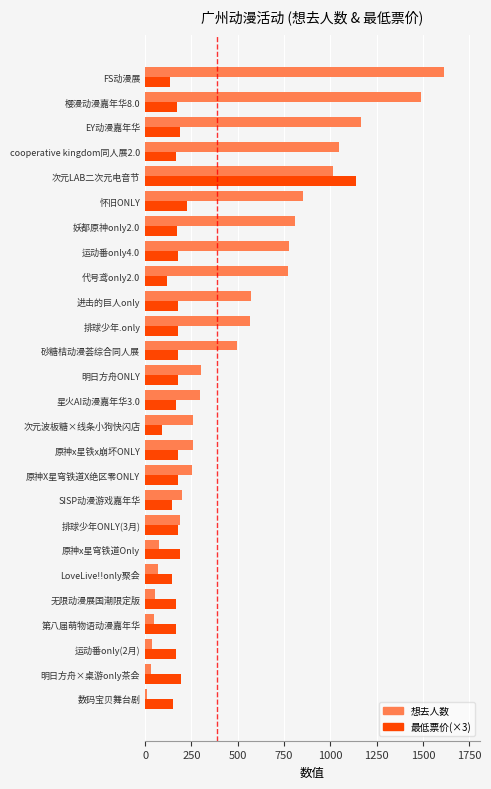

What is the total value across all series at FS动漫展?

1749.0